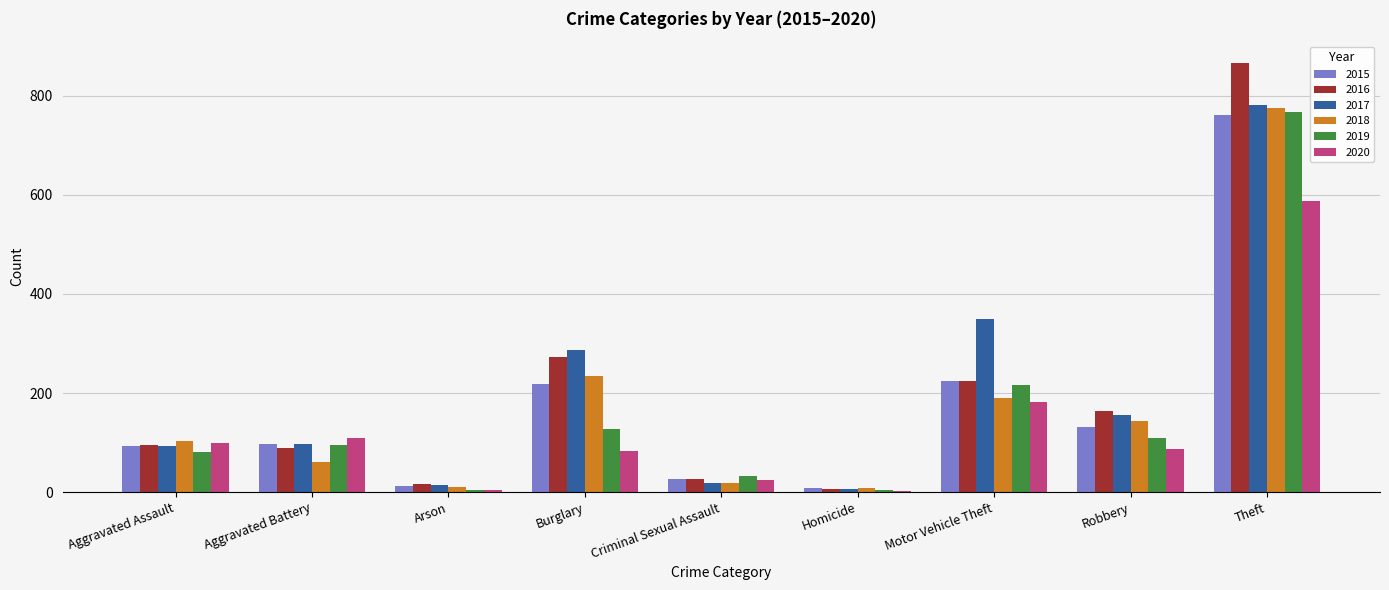

What is the maximum value shown in the chart?

867